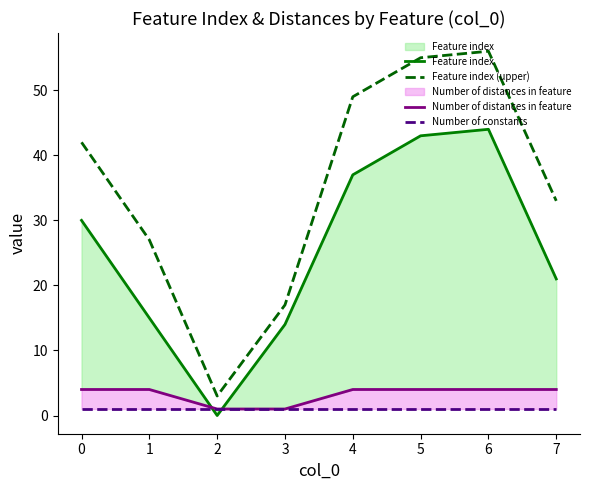

The Feature index (upper) series shows 58 at 7. True or false?

False